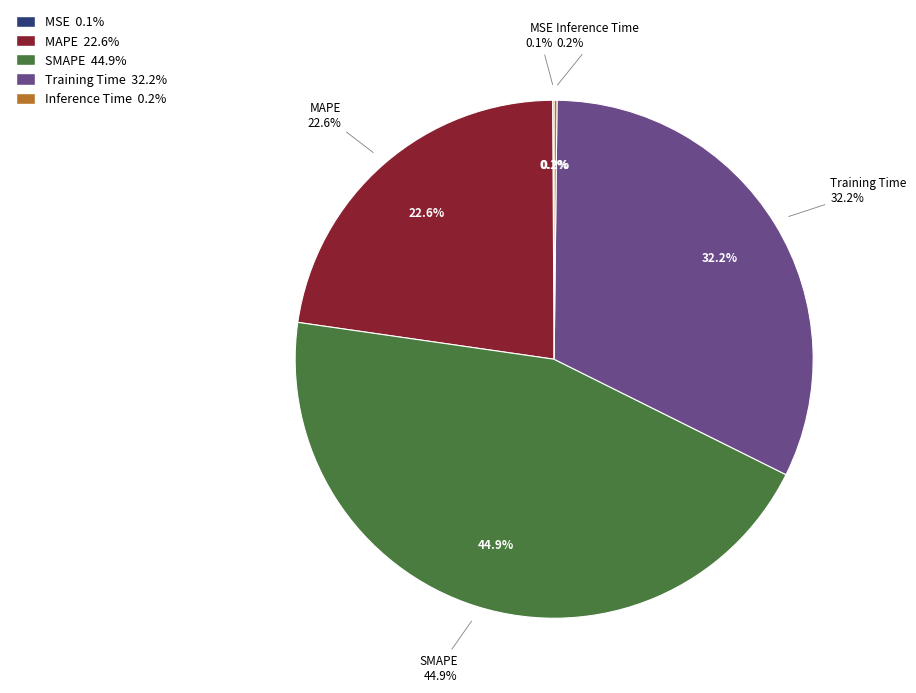

Combined, do Training Time and Inference Time account for over 50%?

No